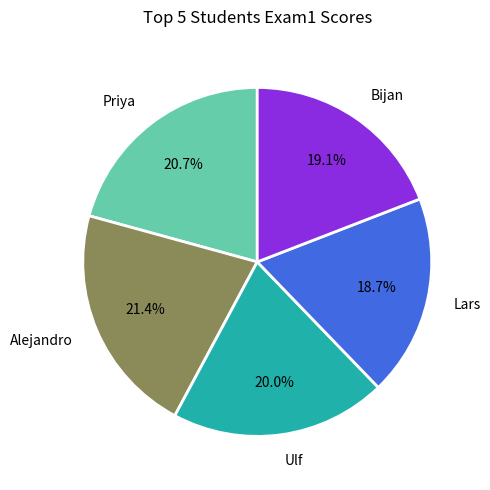

Which category has the biggest portion of the pie?

Alejandro